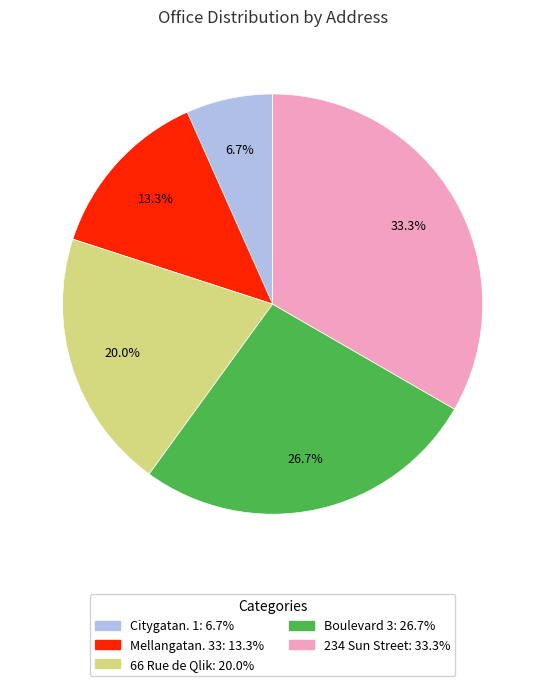

Count the number of slices in the pie.

5